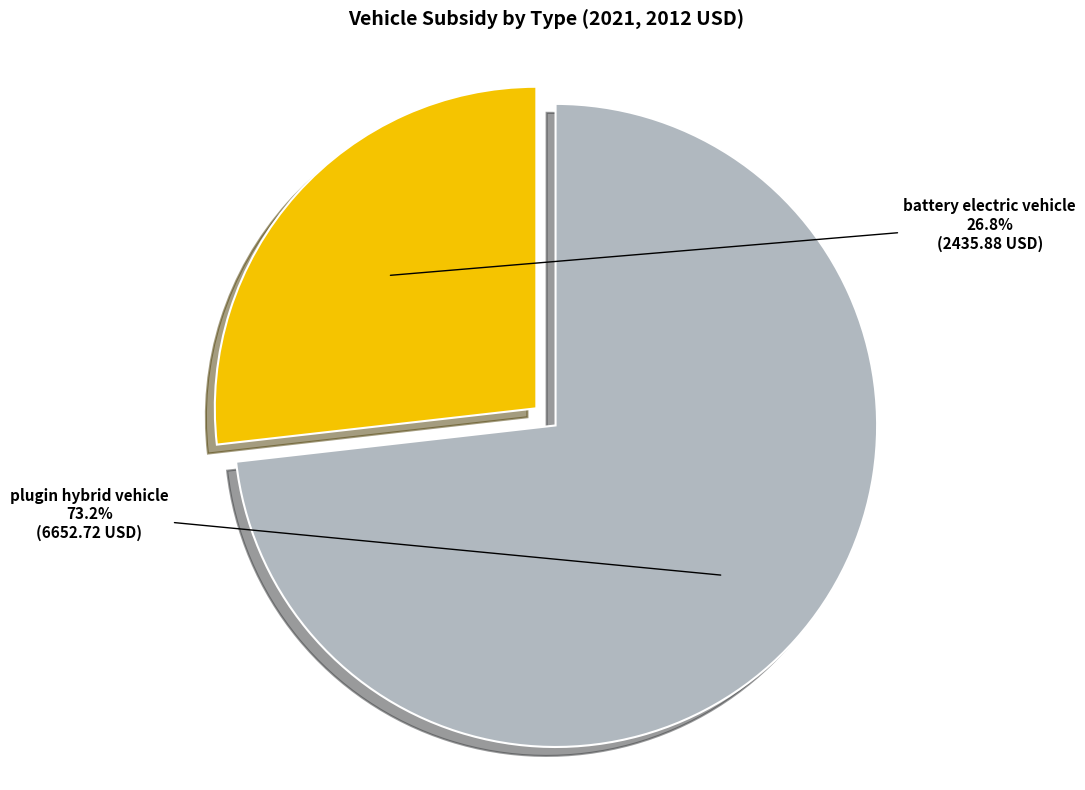

Combined, what portion of the pie is battery electric vehicle and plugin hybrid vehicle?

100.0%